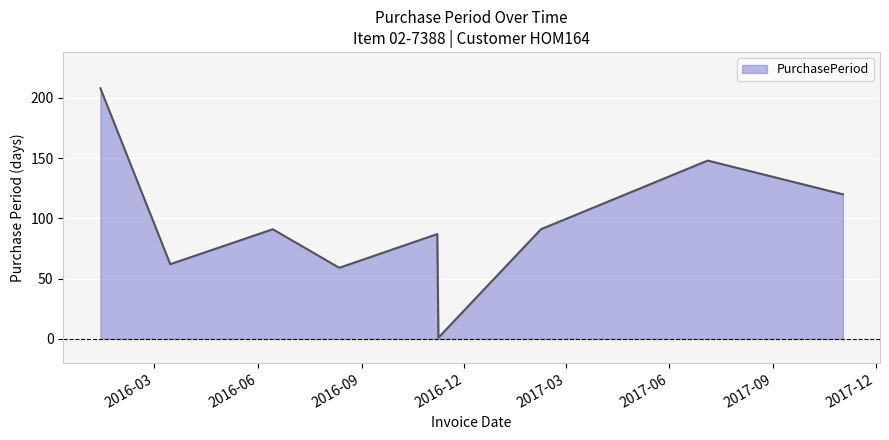

What is the greatest value displayed?

208